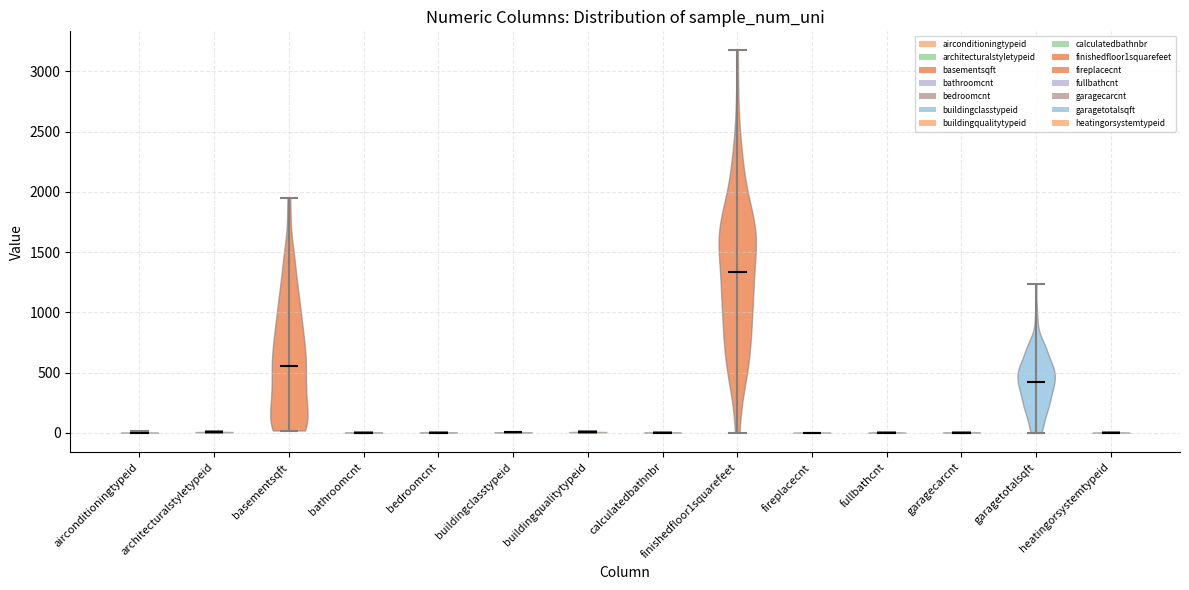

Reading left to right, read every violin against the y-axis: where its median line is, and the lowest and highest points it reaches. The values are not printed on the chart, so give them approximately, as read against the axis.

airconditioningtypeid: median line 0, lowest point 0, highest point 0
architecturalstyletypeid: median line 0, lowest point 0, highest point 0
basementsqft: median line 550, lowest point 0, highest point 1950
bathroomcnt: median line 0, lowest point 0, highest point 0
bedroomcnt: median line 0, lowest point 0, highest point 0
buildingclasstypeid: median line 0, lowest point 0, highest point 0
buildingqualitytypeid: median line 0, lowest point 0, highest point 0
calculatedbathnbr: median line 0, lowest point 0, highest point 0
finishedfloor1squarefeet: median line 1350, lowest point 0, highest point 3150
fireplacecnt: median line 0, lowest point 0, highest point 0
fullbathcnt: median line 0, lowest point 0, highest point 0
garagecarcnt: median line 0, lowest point 0, highest point 0
garagetotalsqft: median line 450, lowest point 0, highest point 1250
heatingorsystemtypeid: median line 0, lowest point 0, highest point 0